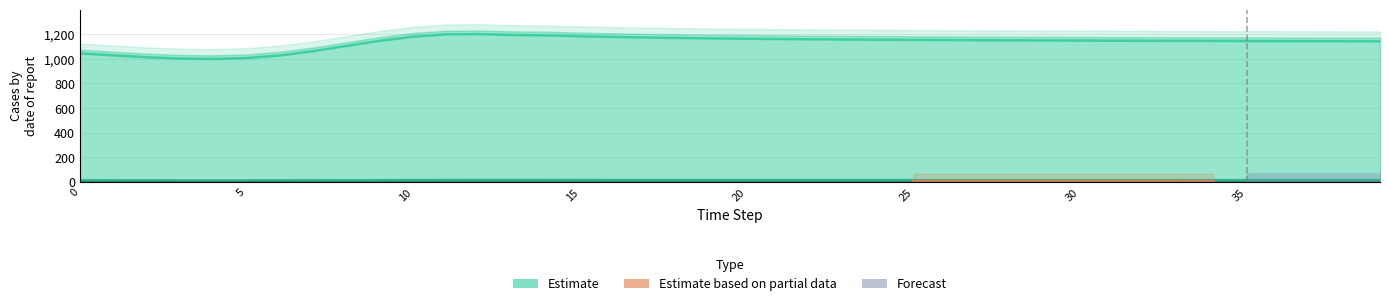

At which category does the data reach its first local peak?

12